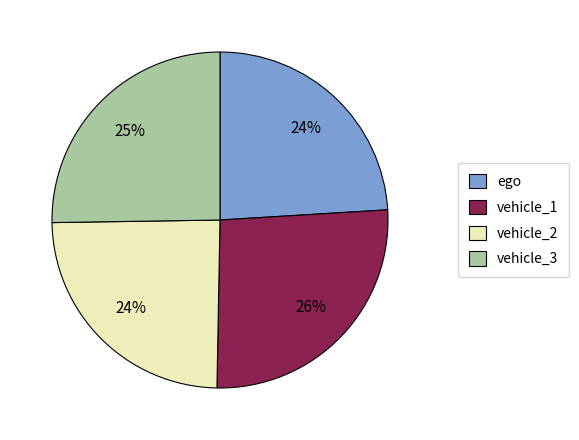

To the nearest percent, what is the average slice percentage?

25%